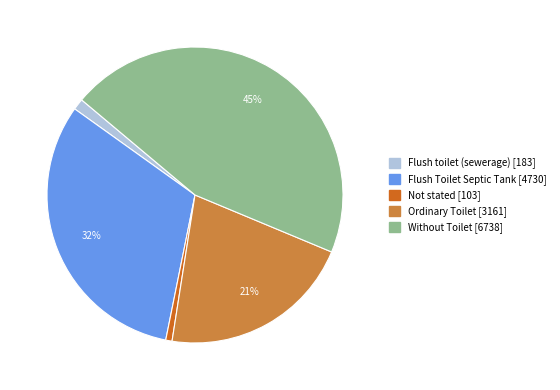

How many segments does this pie chart have?

5